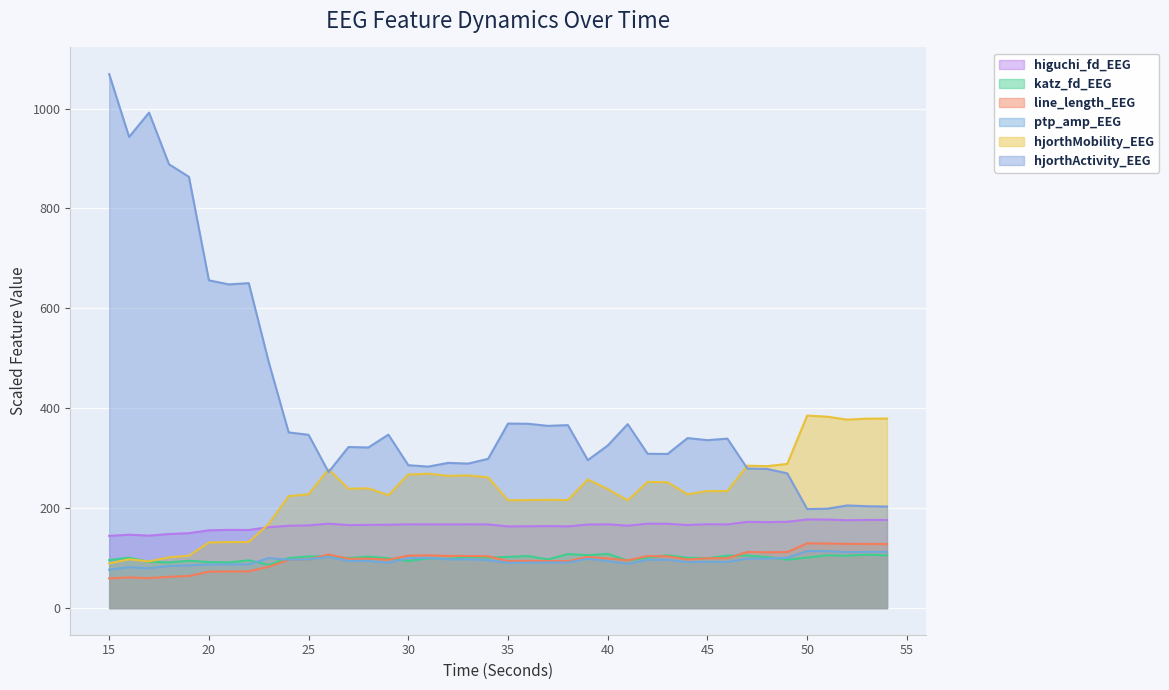

At how many categories does at least one series exceed 576?

8